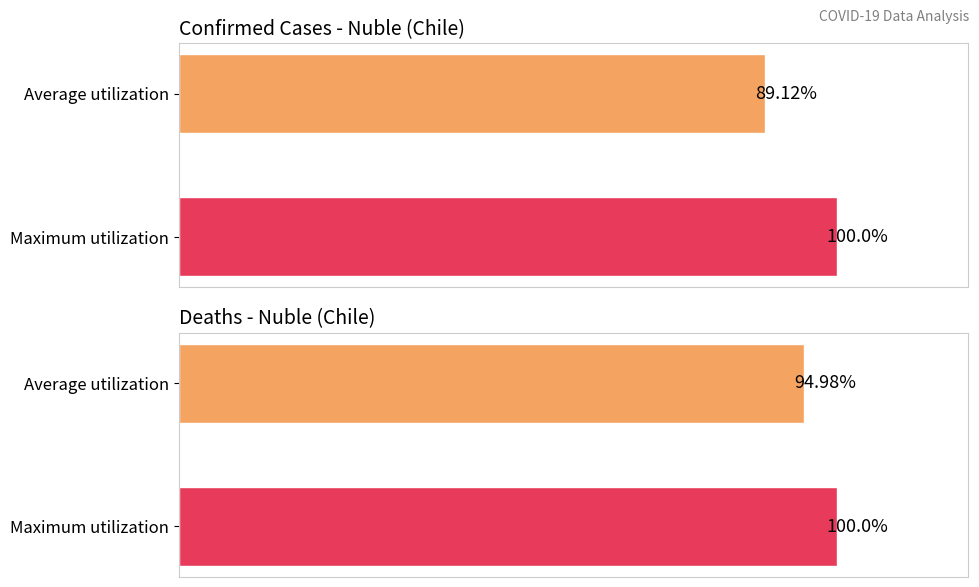

Count the number of data series in this chart.

2